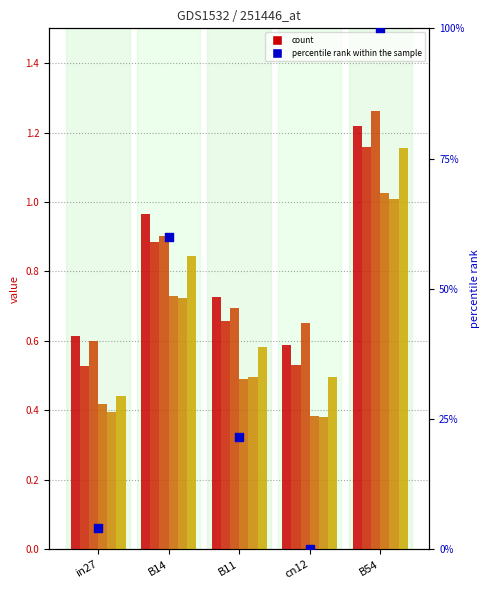

At which category is the sum across all series the highest?

B54